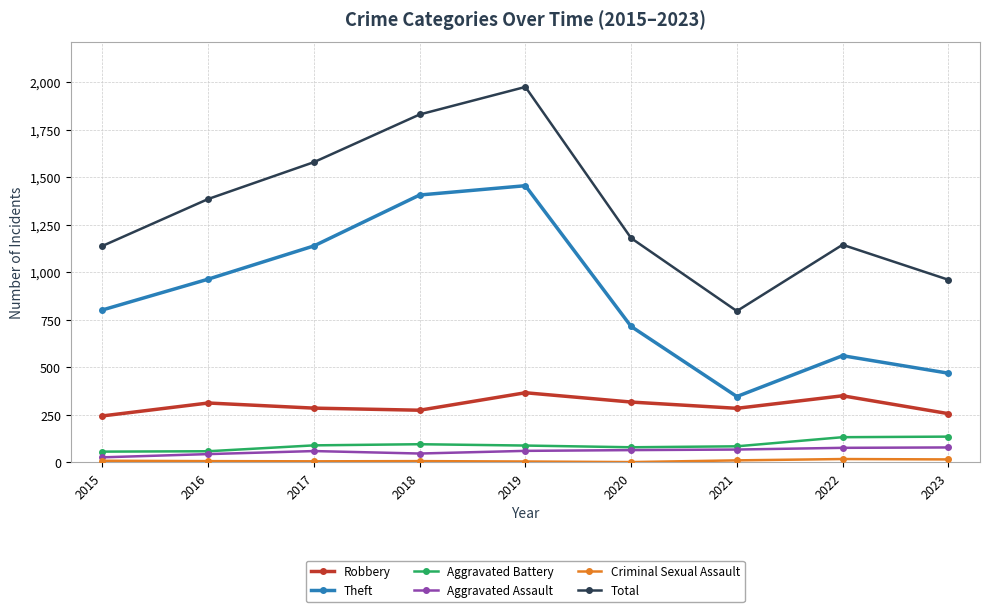

What is the maximum value for Aggravated Battery?

135